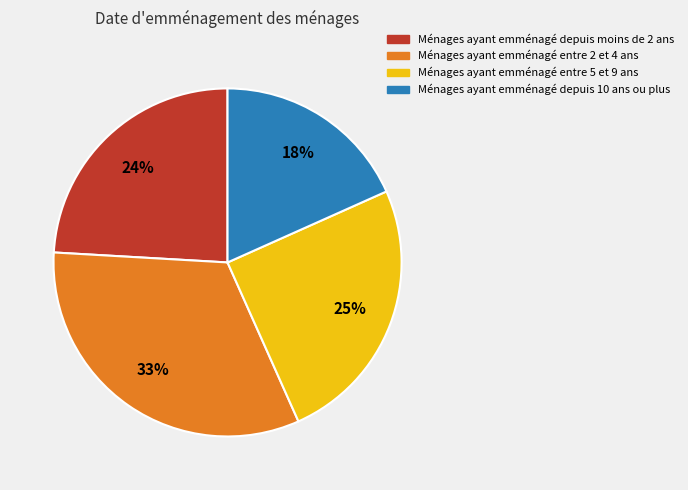

How many segments does this pie chart have?

4